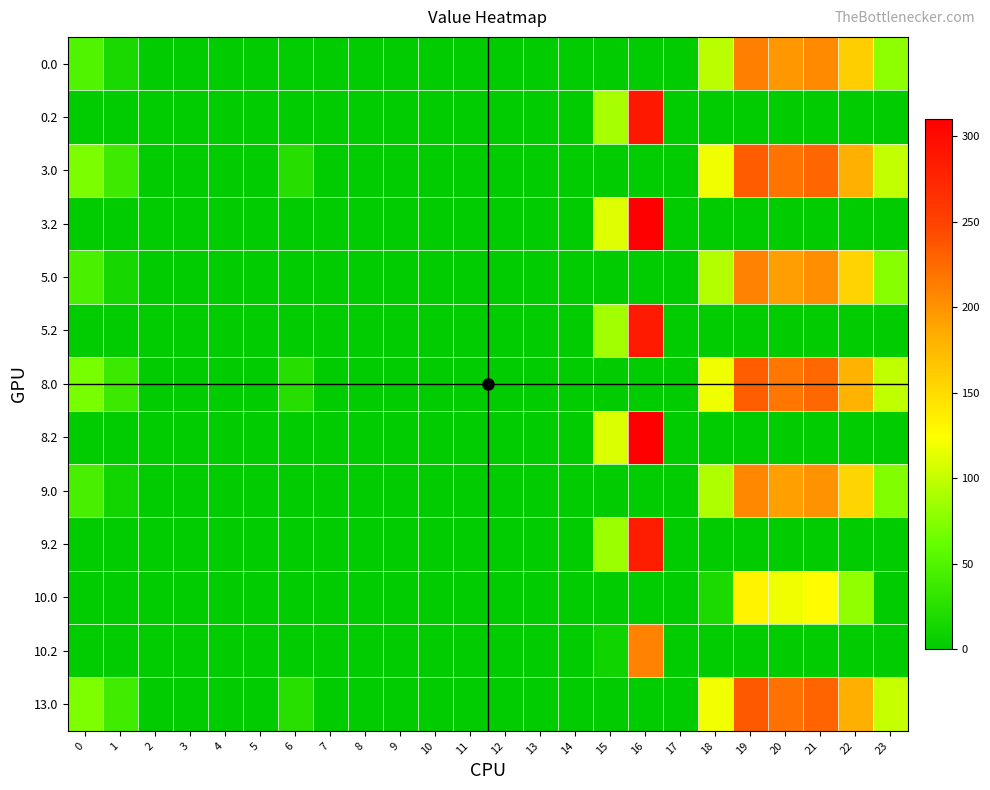

Reading left to right, what are all the values shown in this chart?

0.0: 0=49.0	1=16.5	2=0.0	3=0.0	4=0.0	5=0.0	6=2.0	7=0.0	8=0.0	9=0.0	10=0.0	11=0.0	12=0.0	13=0.0	14=0.0	15=0.0	16=0.0	17=0.0	18=96.6	19=211.5	20=196.9	21=205.4	22=159.3	23=78.3
0.2: 0=0.0	1=0.0	2=0.0	3=0.0	4=0.0	5=0.0	6=0.0	7=0.0	8=0.0	9=0.0	10=0.0	11=0.0	12=0.0	13=0.0	14=0.0	15=89.2	16=288.2	17=0.0	18=0.0	19=0.0	20=0.0	21=0.0	22=0.0	23=0.0
3.0: 0=71.0	1=38.5	2=0.0	3=0.0	4=0.0	5=0.0	6=24.0	7=0.0	8=0.0	9=0.0	10=0.0	11=0.0	12=0.0	13=0.0	14=0.0	15=0.0	16=0.0	17=0.0	18=118.6	19=233.5	20=218.9	21=227.4	22=181.3	23=100.3
3.2: 0=0.0	1=0.0	2=0.0	3=0.0	4=0.0	5=0.0	6=0.0	7=0.0	8=0.0	9=0.0	10=0.0	11=0.0	12=0.0	13=0.0	14=0.0	15=111.2	16=310.2	17=0.0	18=0.0	19=0.0	20=0.0	21=0.0	22=0.0	23=0.0
5.0: 0=46.0	1=13.5	2=0.0	3=0.0	4=0.0	5=0.0	6=0.0	7=0.0	8=0.0	9=0.0	10=0.0	11=0.0	12=0.0	13=0.0	14=0.0	15=0.0	16=0.0	17=0.0	18=93.6	19=208.5	20=193.9	21=202.4	22=156.3	23=75.3
5.2: 0=0.0	1=0.0	2=0.0	3=0.0	4=0.0	5=0.0	6=0.0	7=0.0	8=0.0	9=0.0	10=0.0	11=0.0	12=0.0	13=0.0	14=0.0	15=86.2	16=285.2	17=0.0	18=0.0	19=0.0	20=0.0	21=0.0	22=0.0	23=0.0
8.0: 0=70.0	1=37.5	2=0.0	3=0.0	4=0.0	5=0.0	6=23.0	7=0.0	8=0.0	9=0.0	10=0.0	11=0.0	12=0.0	13=0.0	14=0.0	15=0.0	16=0.0	17=0.0	18=117.6	19=232.5	20=217.9	21=226.4	22=180.3	23=99.3
8.2: 0=0.0	1=0.0	2=0.0	3=0.0	4=0.0	5=0.0	6=0.0	7=0.0	8=0.0	9=0.0	10=0.0	11=0.0	12=0.0	13=0.0	14=0.0	15=110.2	16=309.2	17=0.0	18=0.0	19=0.0	20=0.0	21=0.0	22=0.0	23=0.0
9.0: 0=44.0	1=11.5	2=0.0	3=0.0	4=0.0	5=0.0	6=0.0	7=0.0	8=0.0	9=0.0	10=0.0	11=0.0	12=0.0	13=0.0	14=0.0	15=0.0	16=0.0	17=0.0	18=91.6	19=206.5	20=191.9	21=200.4	22=154.3	23=73.3
9.2: 0=0.0	1=0.0	2=0.0	3=0.0	4=0.0	5=0.0	6=0.0	7=0.0	8=0.0	9=0.0	10=0.0	11=0.0	12=0.0	13=0.0	14=0.0	15=84.2	16=283.2	17=0.0	18=0.0	19=0.0	20=0.0	21=0.0	22=0.0	23=0.0
10.0: 0=0.0	1=0.0	2=0.0	3=0.0	4=0.0	5=0.0	6=0.0	7=0.0	8=0.0	9=0.0	10=0.0	11=0.0	12=0.0	13=0.0	14=0.0	15=0.0	16=0.0	17=0.0	18=17.6	19=132.5	20=117.9	21=126.4	22=80.3	23=0.0
10.2: 0=0.0	1=0.0	2=0.0	3=0.0	4=0.0	5=0.0	6=0.0	7=0.0	8=0.0	9=0.0	10=0.0	11=0.0	12=0.0	13=0.0	14=0.0	15=10.2	16=209.2	17=0.0	18=0.0	19=0.0	20=0.0	21=0.0	22=0.0	23=0.0
13.0: 0=72.0	1=39.5	2=0.3	3=0.0	4=0.0	5=0.8	6=25.0	7=0.0	8=0.0	9=0.0	10=0.0	11=0.0	12=0.0	13=0.0	14=0.0	15=0.0	16=0.0	17=0.0	18=119.6	19=234.5	20=219.9	21=228.4	22=182.3	23=101.3